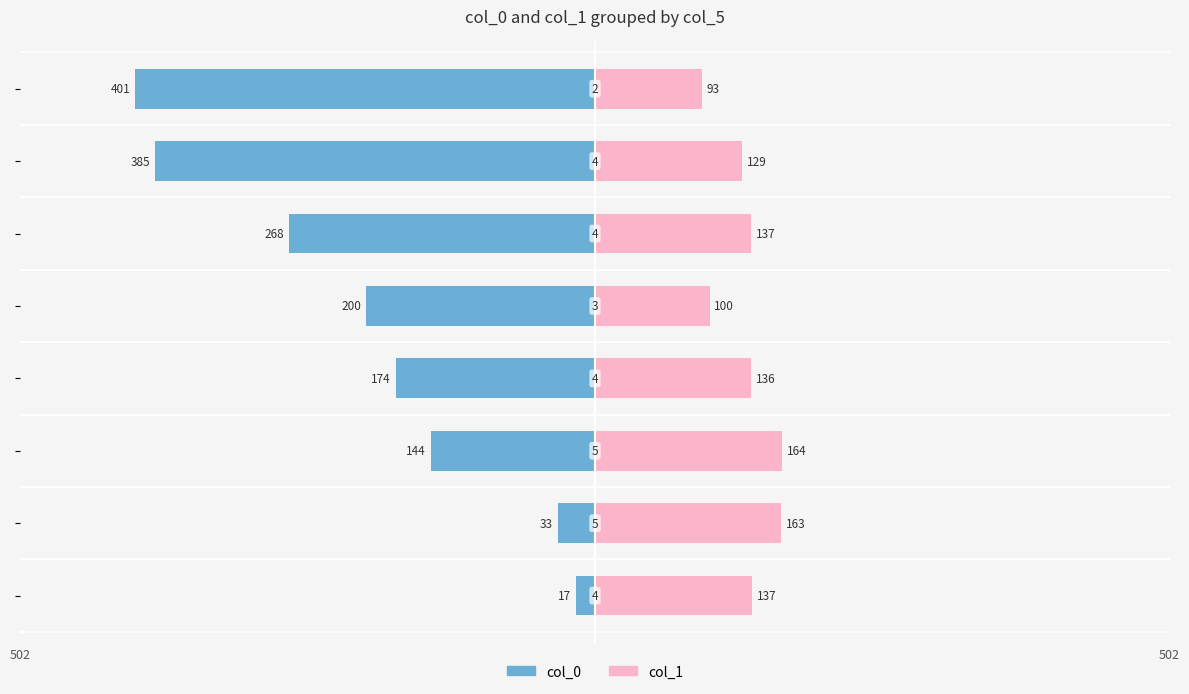

The value of col_0 at 2 is -225.2. True or false?

False